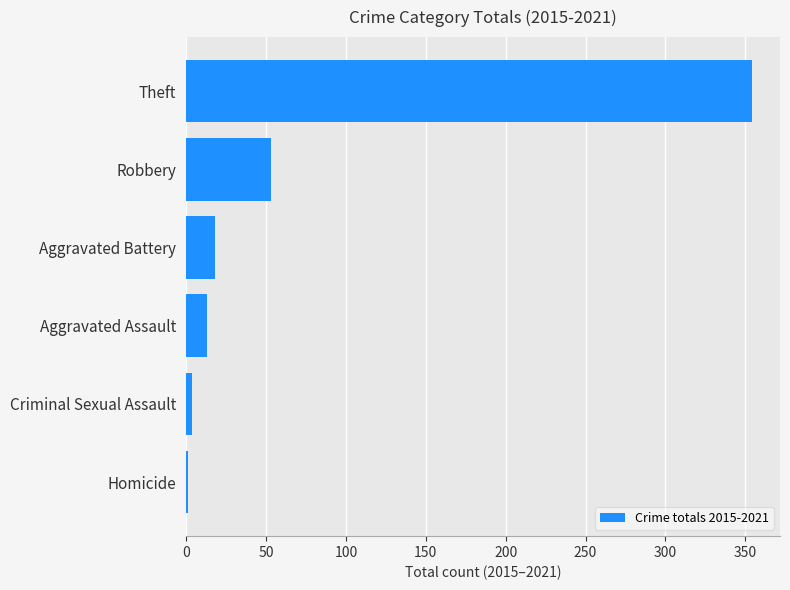

Where is the data nearest to the value 177?

Robbery